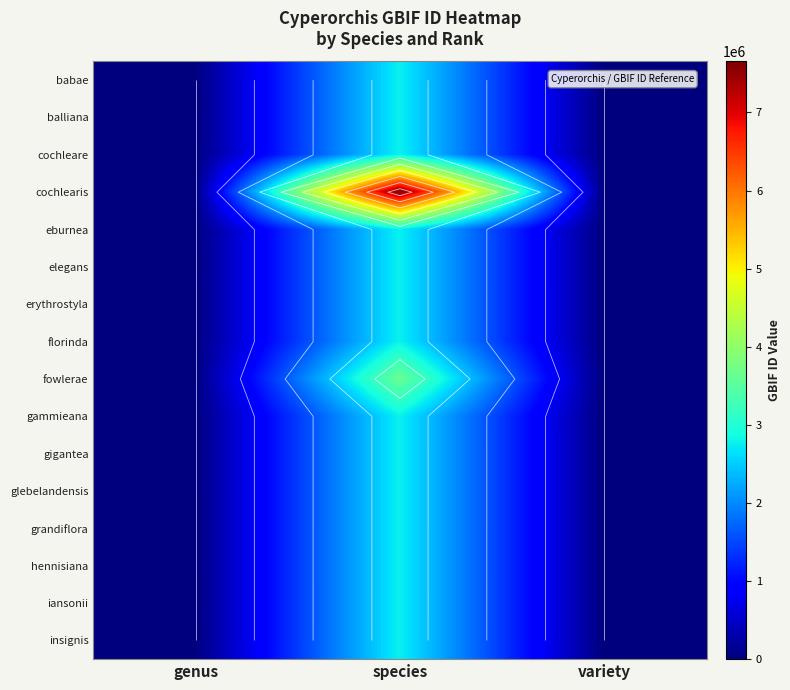

At which category is the sum across all series the highest?

species